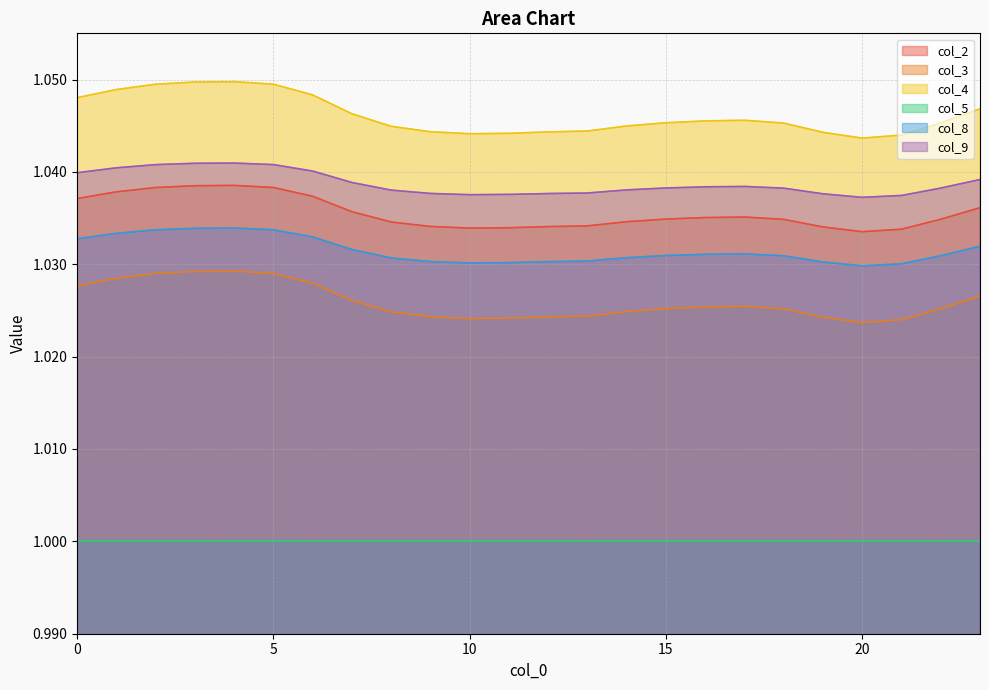

Rank the series by their maximum value, from highest to lowest.

col_4, col_9, col_2, col_8, col_3, col_5